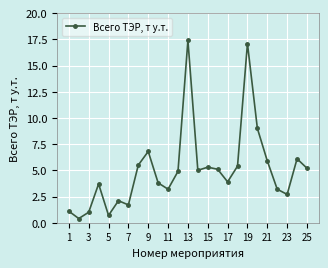

What is the greatest value displayed?

17.4